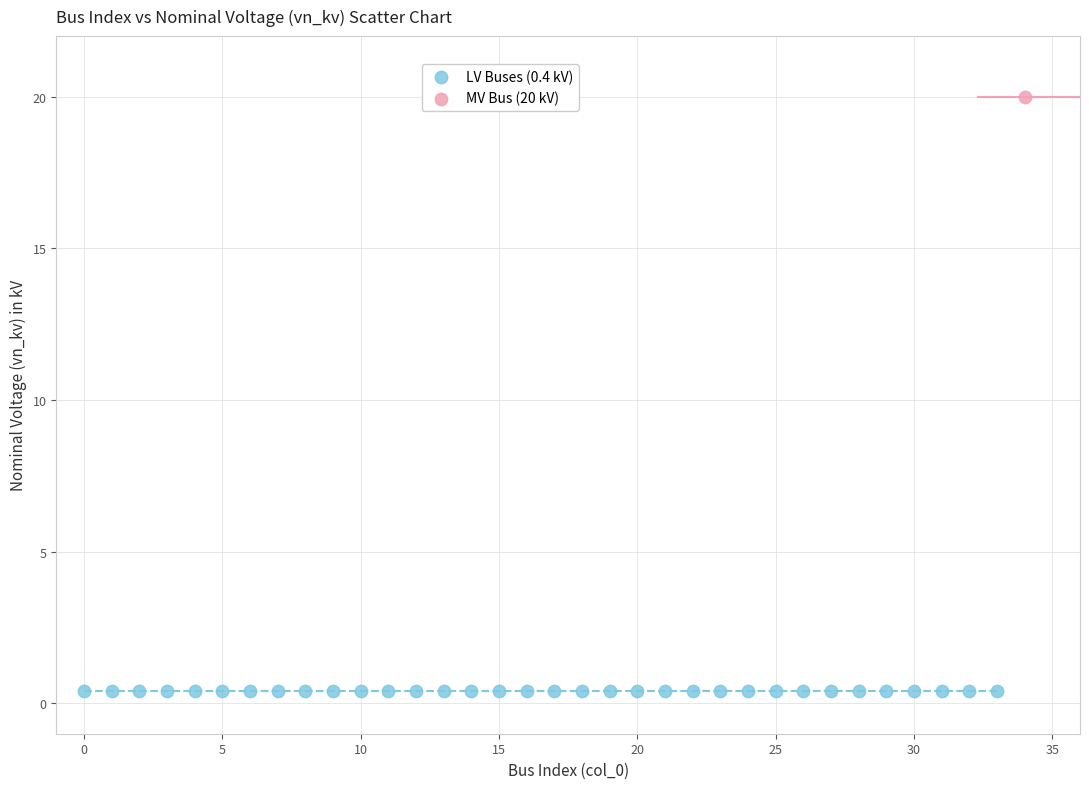

What are all the series names shown in the legend?

LV Buses (0.4 kV), MV Bus (20 kV)